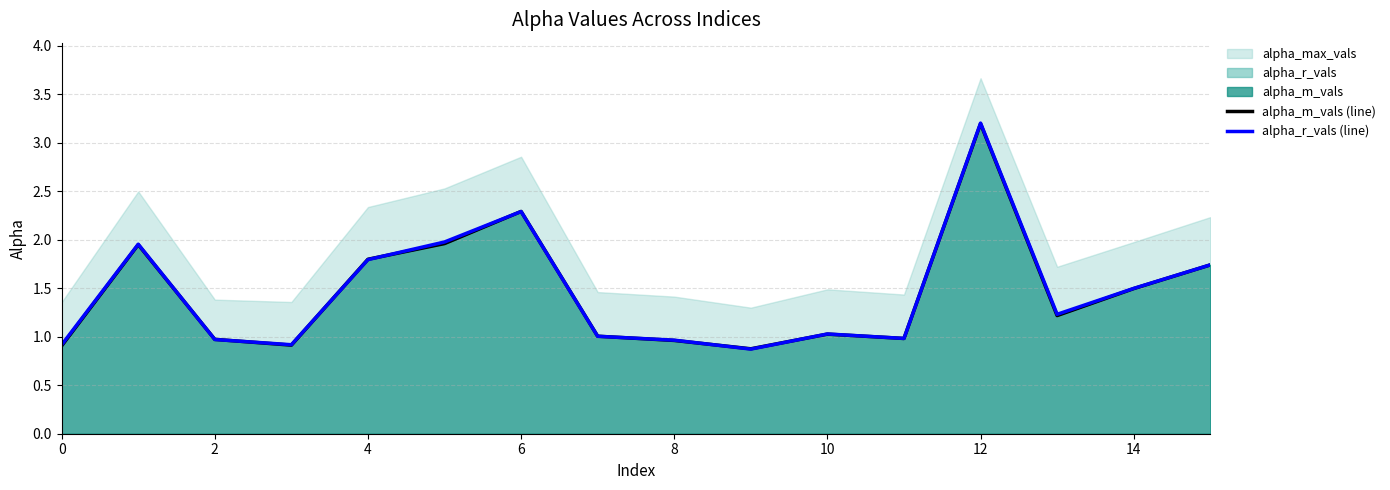

Between 2 and 10, which is larger?

10